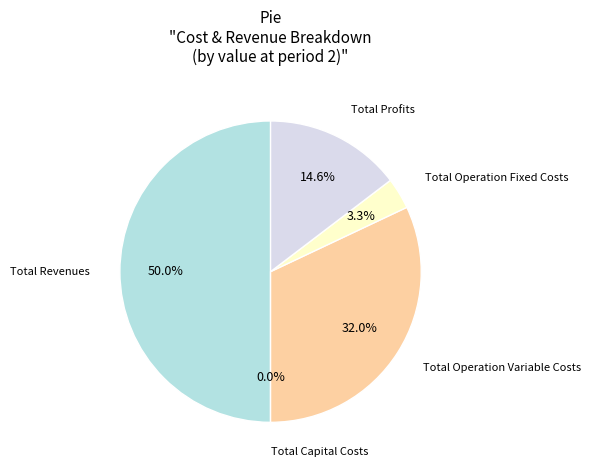

What is the ratio of the value at Total Profits to the value at Total Operation Variable Costs?

0.5